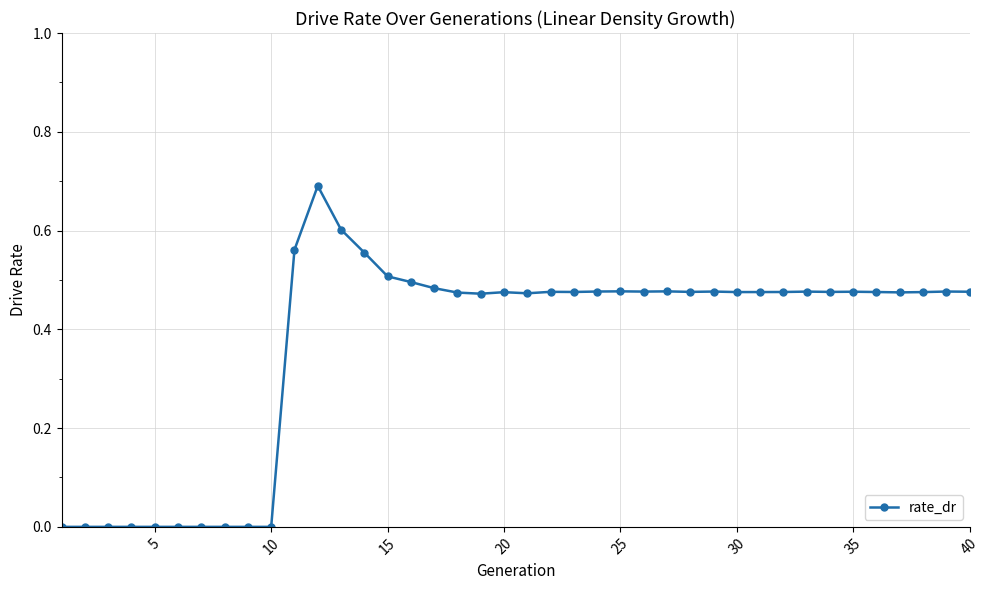

How many categories are shown in the chart?

40